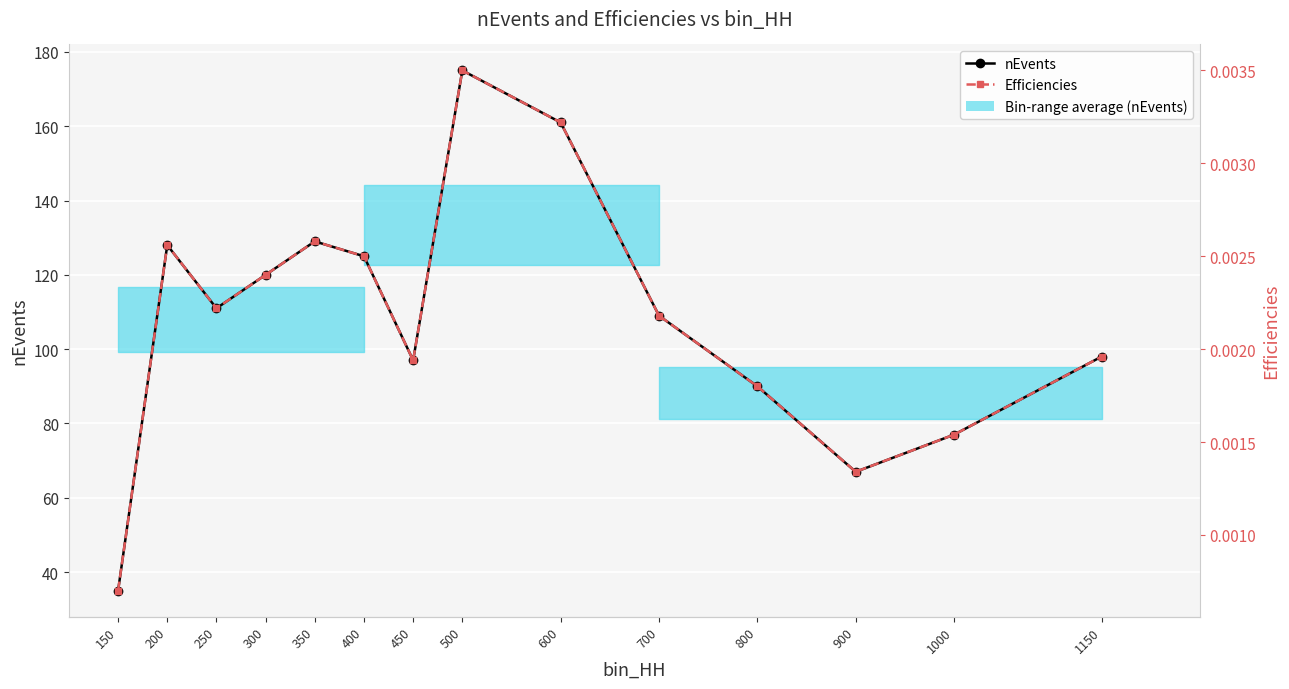

Where does the nEvents series first go above 111?

200